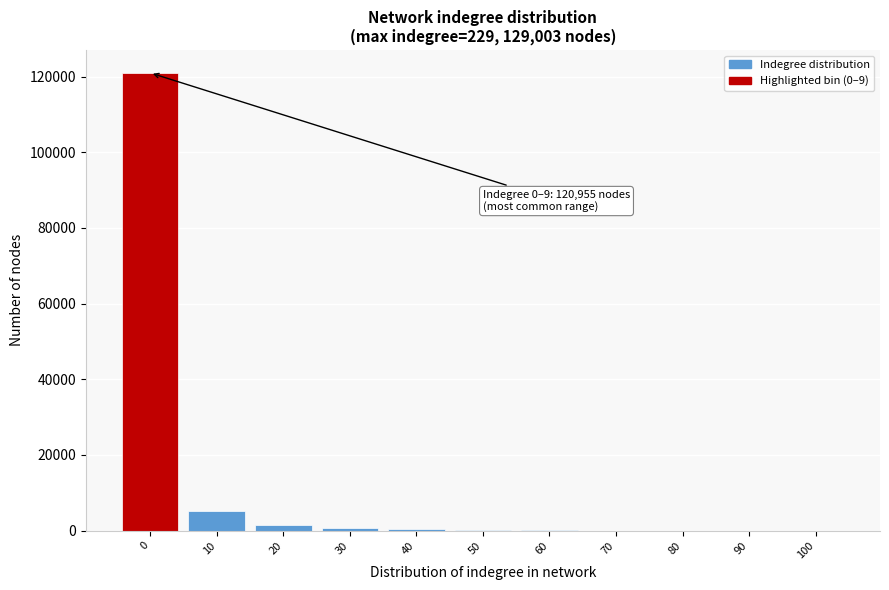

Is it true that the value at 0 is 120955?

True